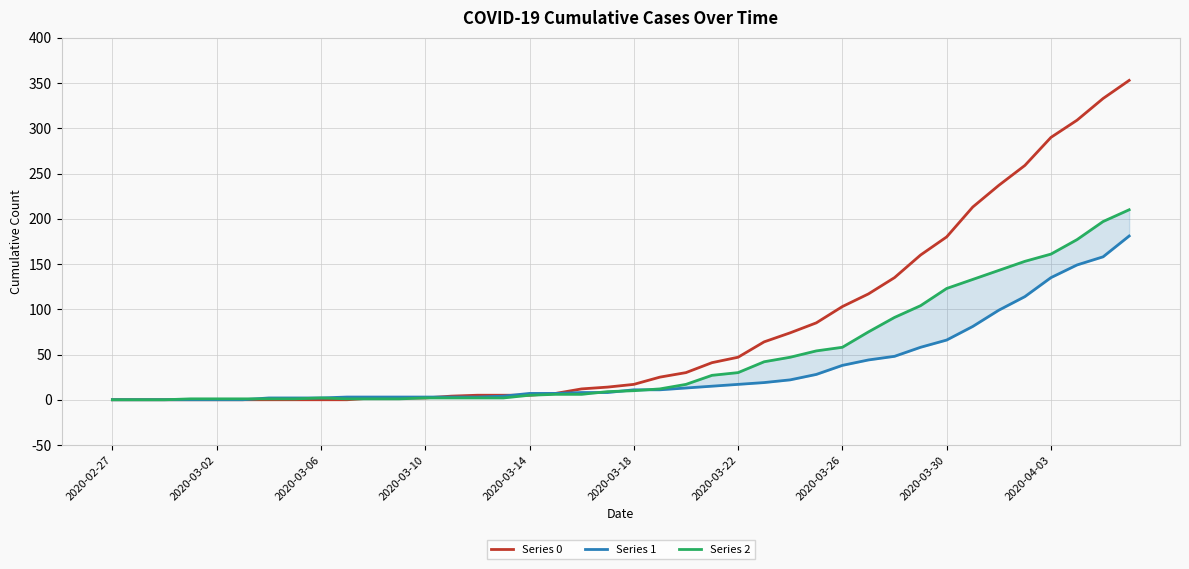

After their last crossing, which series has the higher values: Series 1 or Series 0?

Series 1